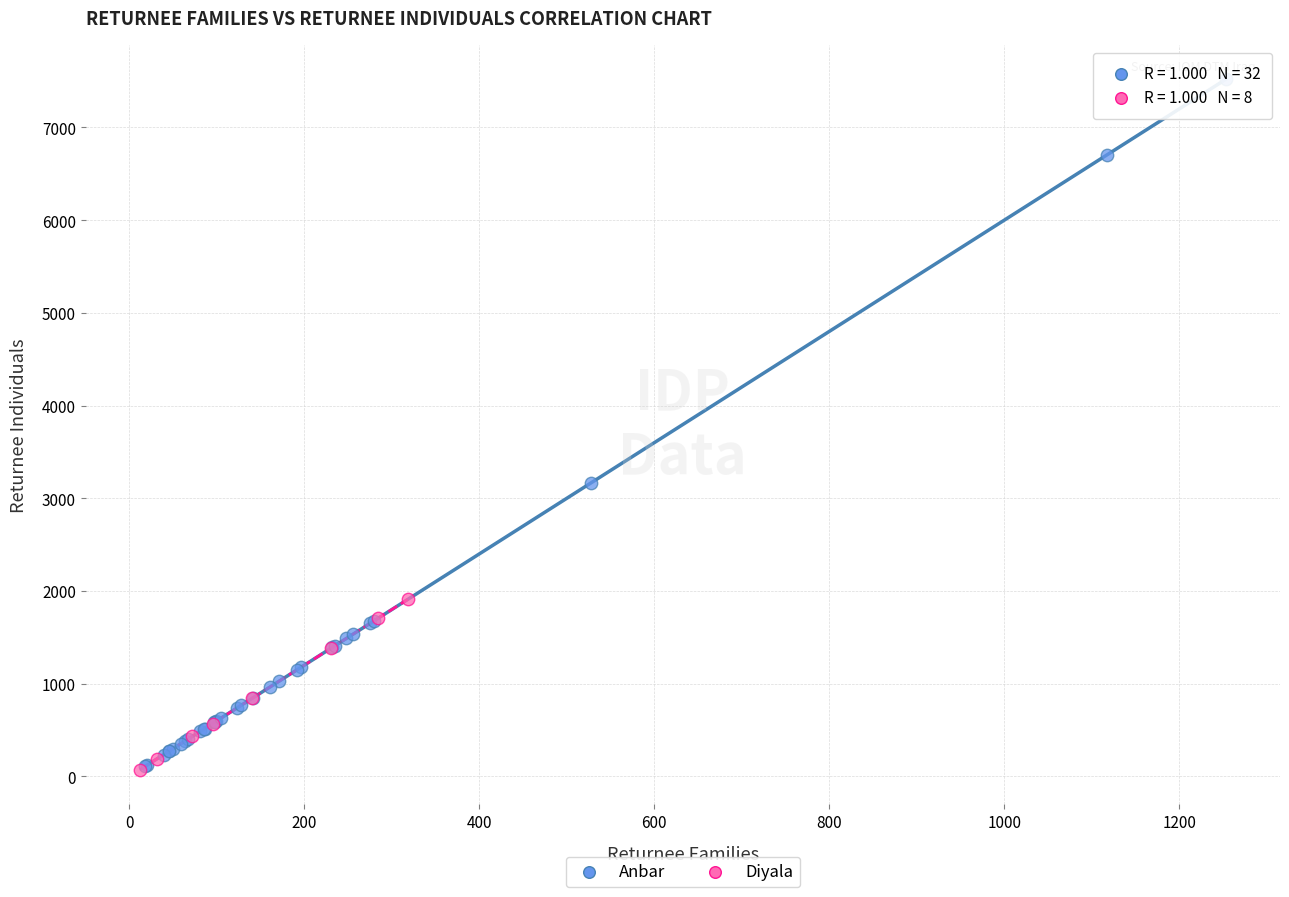

Which series has the widest spread of Y values?

Anbar